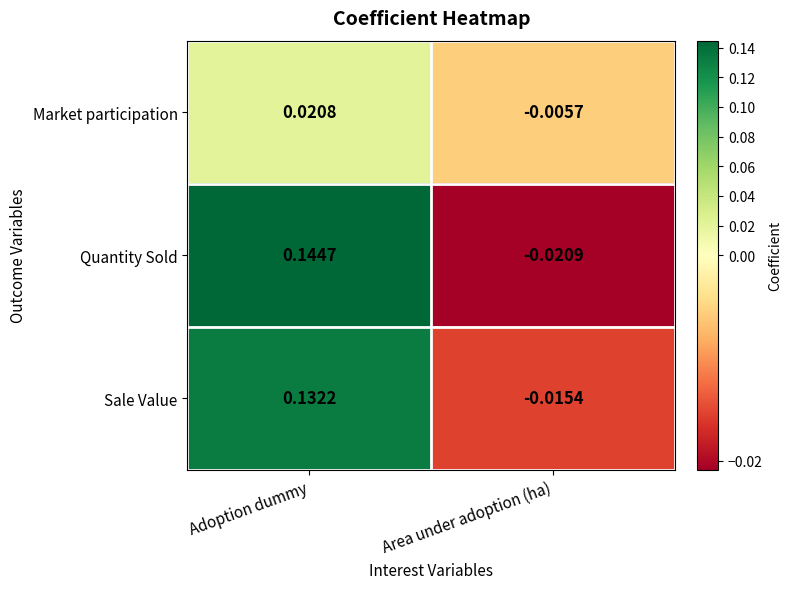

At Adoption dummy, list the series in order from smallest to largest.

Market participation, Sale Value, Quantity Sold